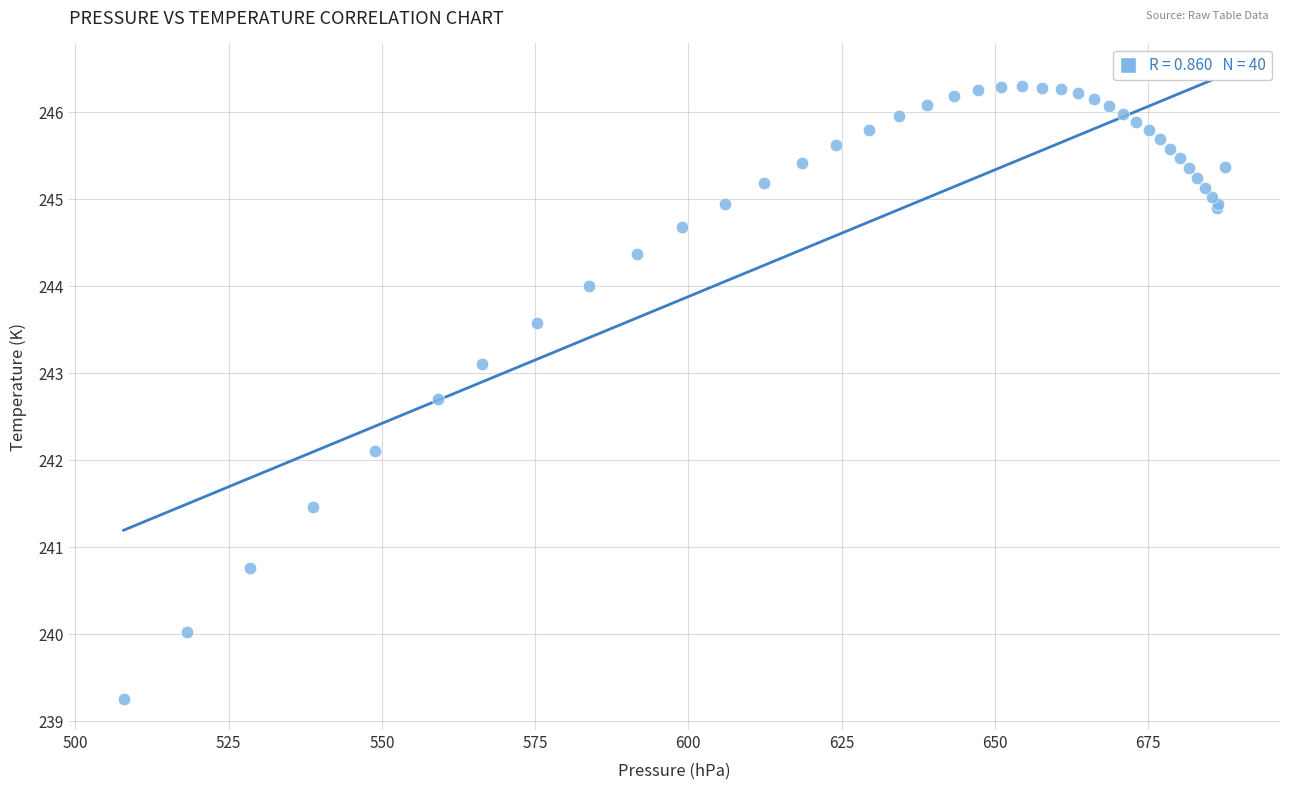

What Y value in the scatter plot is closest to 242?

242.1